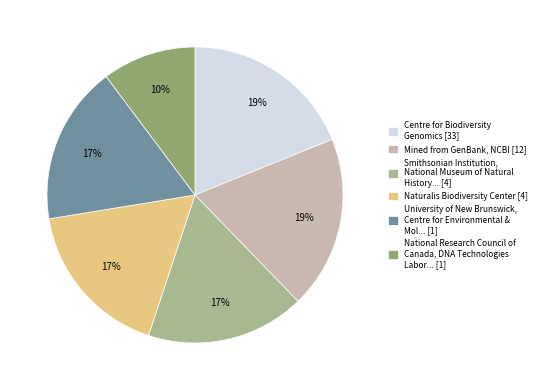

How many segments does this pie chart have?

6